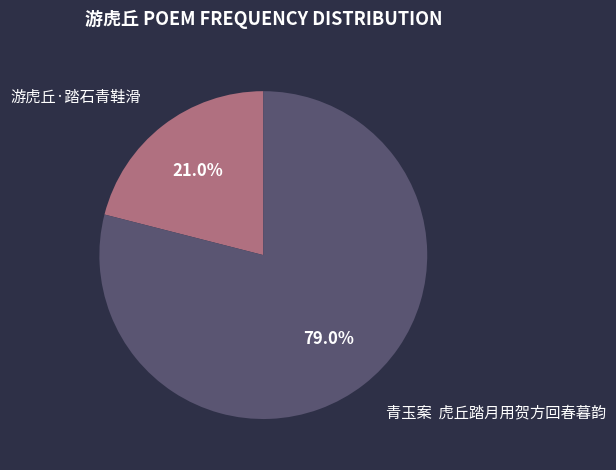

Which category accounts for the majority?

青玉案 虎丘踏月用贺方回春暮韵